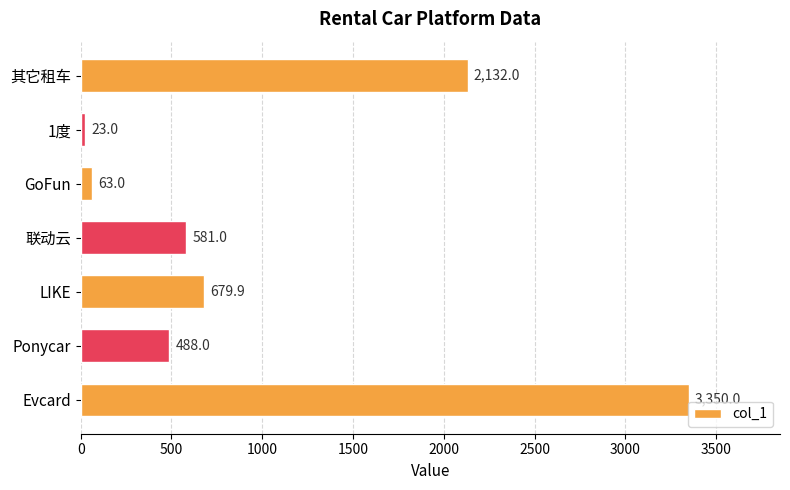

The value at Ponycar is 206.0. True or false?

False